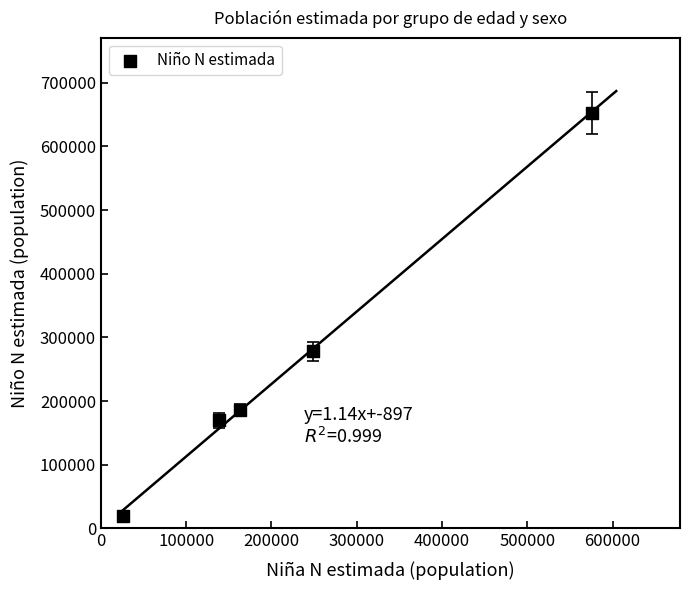

What Y value in the scatter plot is closest to 336176?

278105